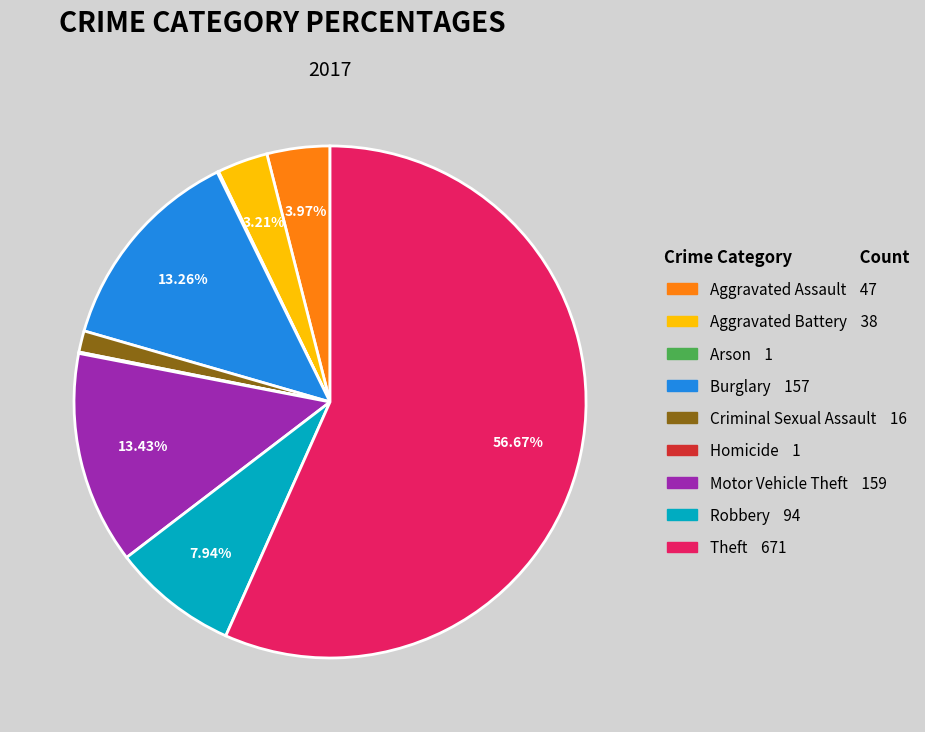

What is the largest slice in the pie chart?

Theft